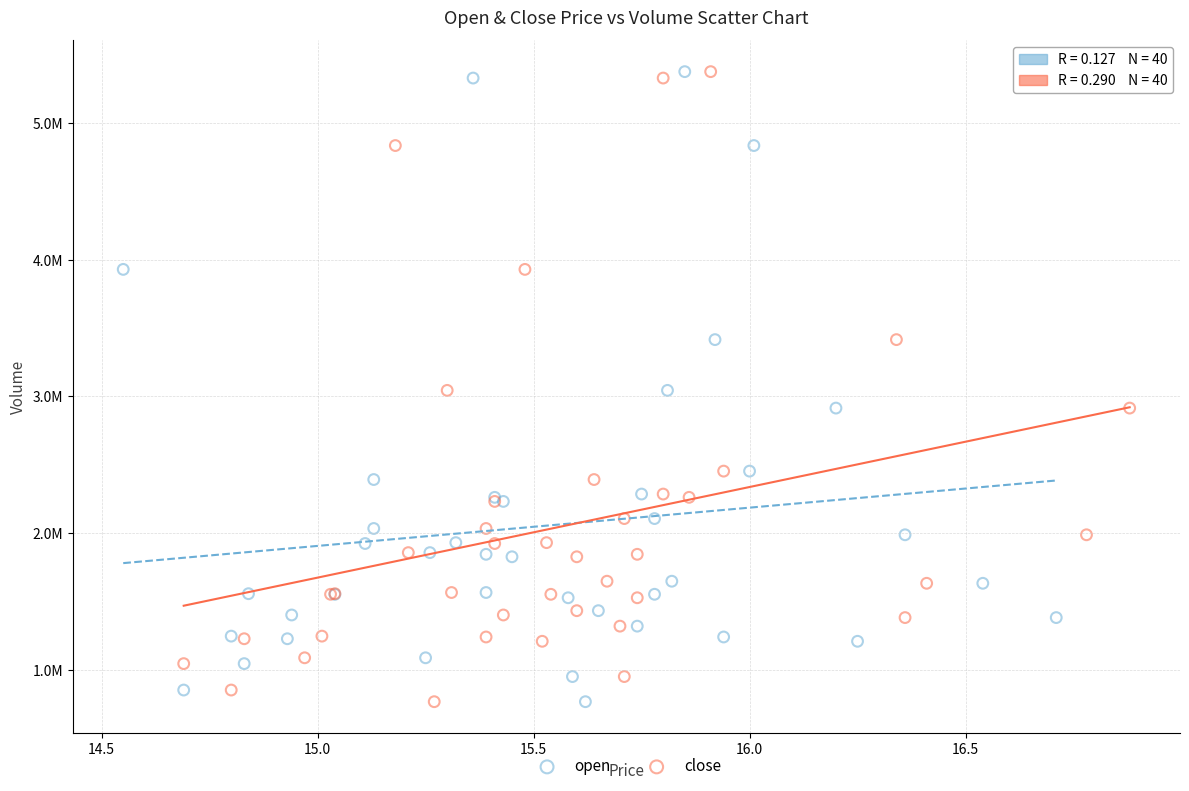

What are all the series names shown in the legend?

open, close